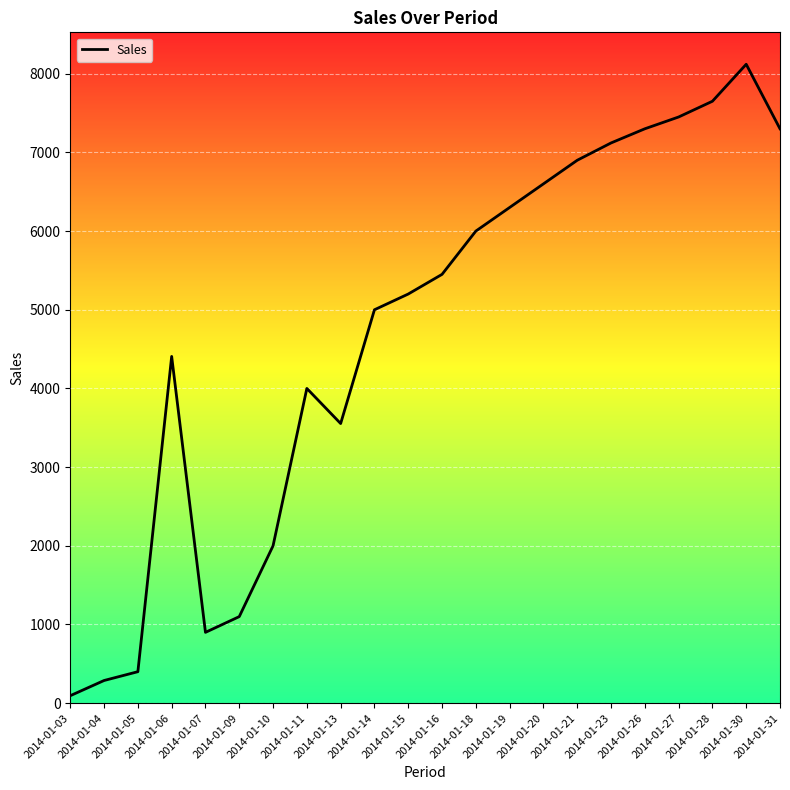

Is this an area chart (filled region under the line)?

No